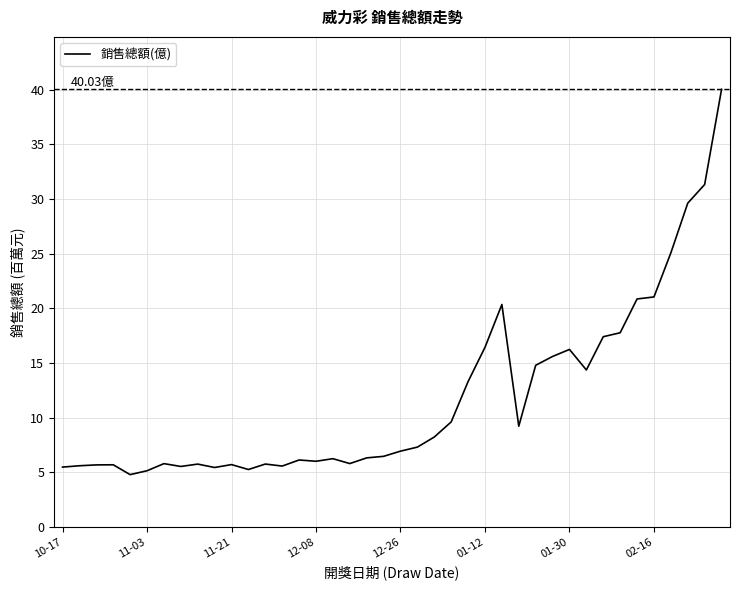

What is the difference between the maximum and minimum values?

35.3